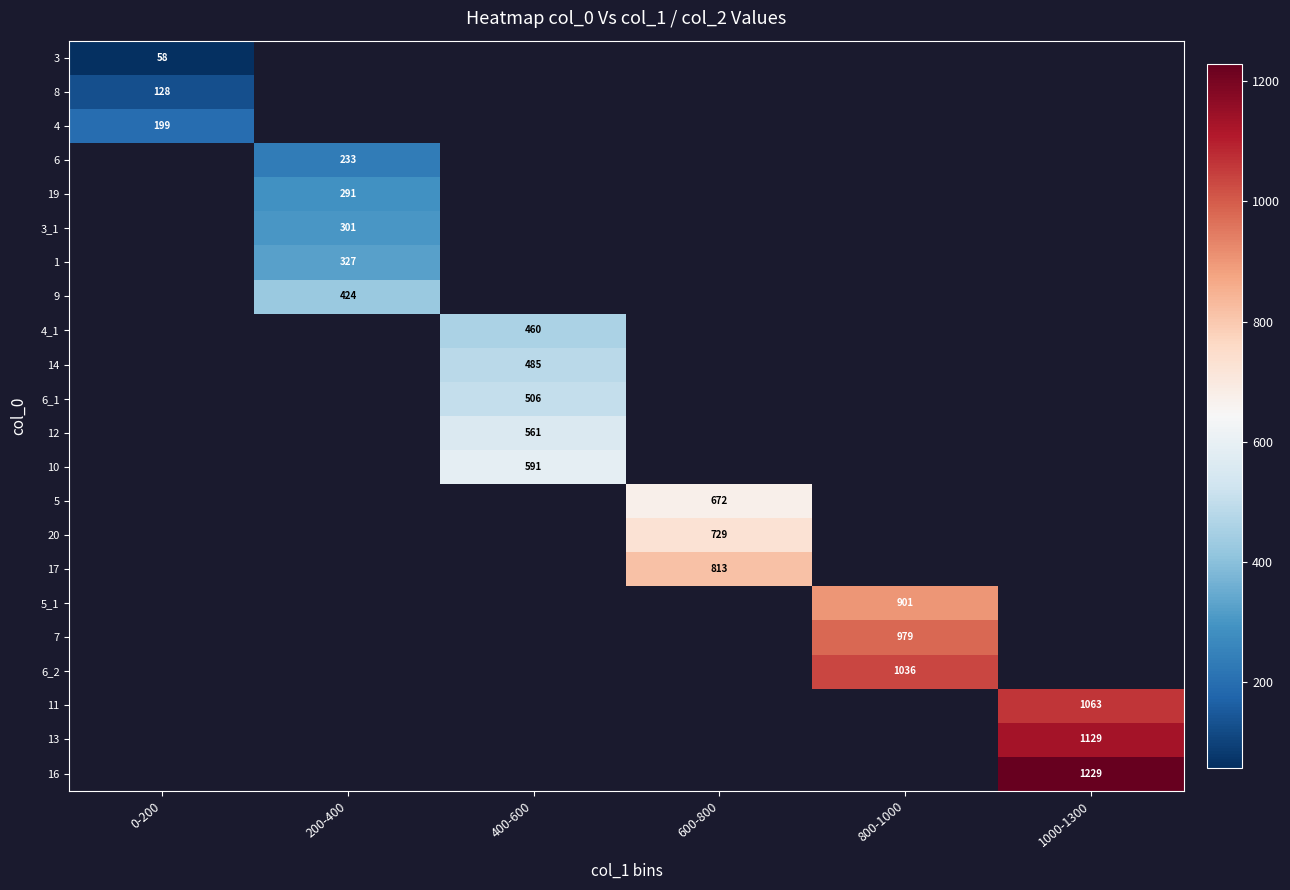

Is it true that 19 equals 440 at 200-400?

False